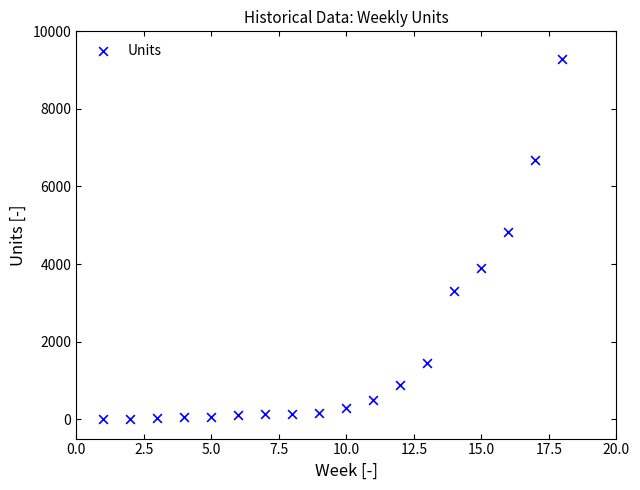

What is the range of Y values (max minus min)?

9272